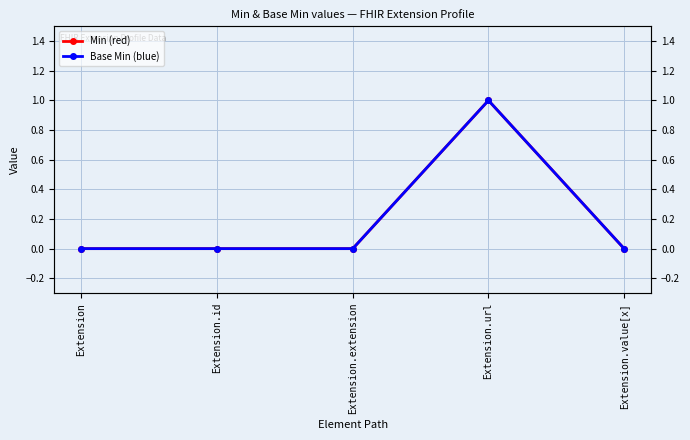

Does the chart display data point markers on the line(s)?

Yes